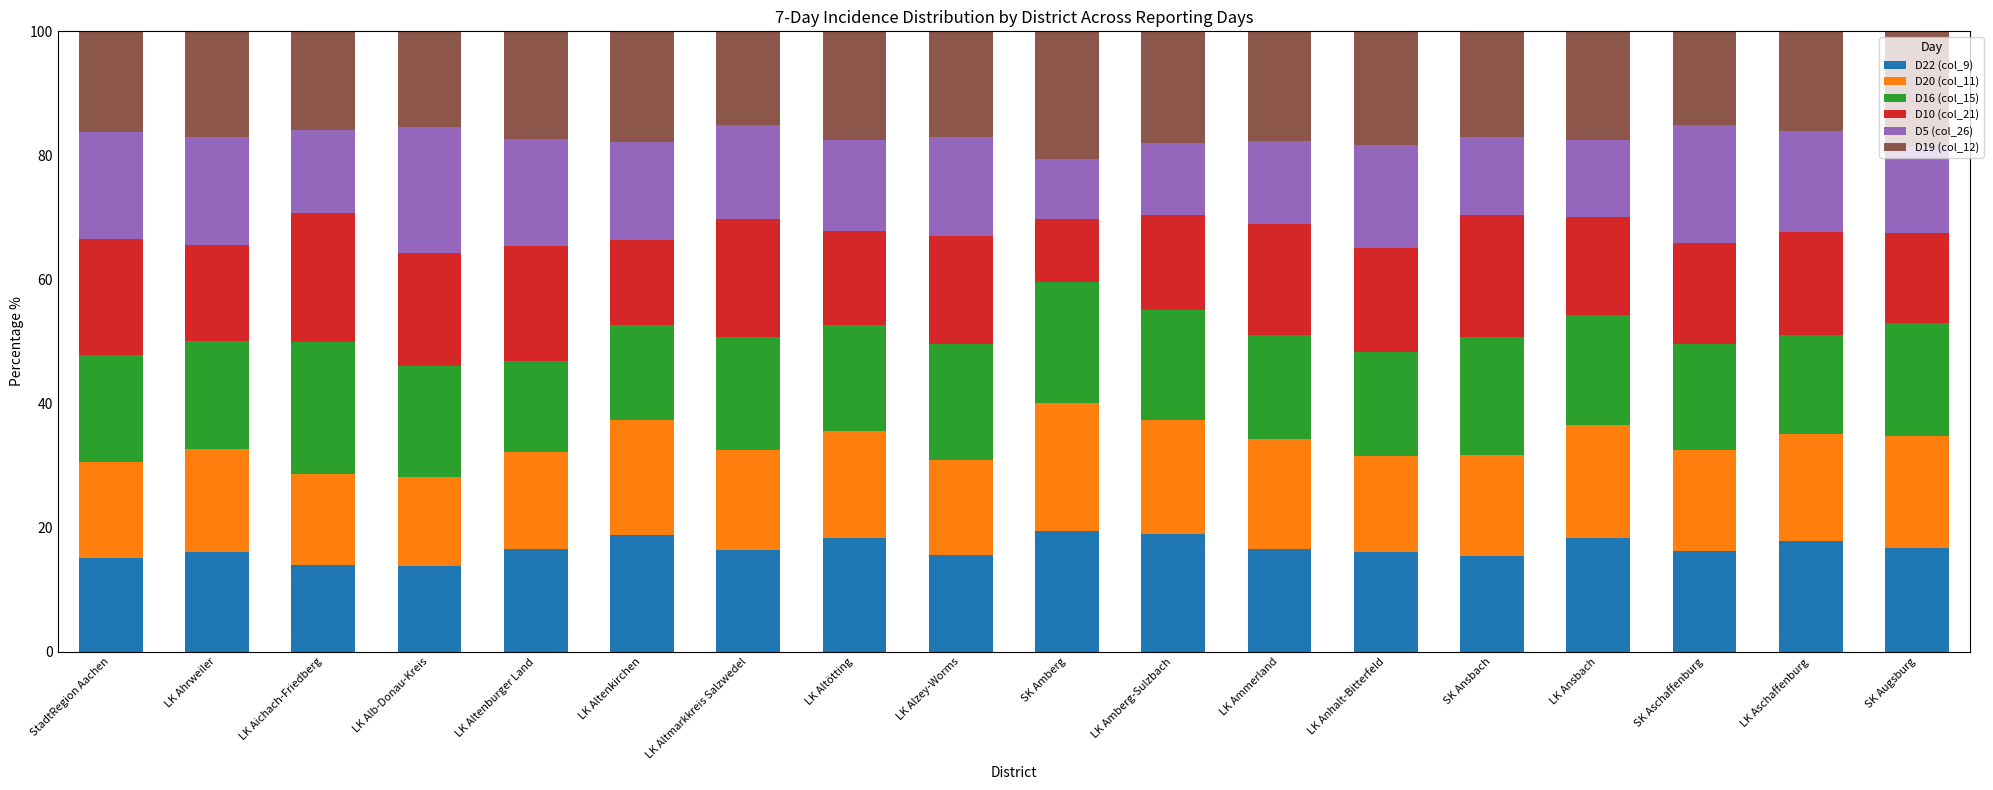

What is the highest value of the D22 (col_9) series?

19.5